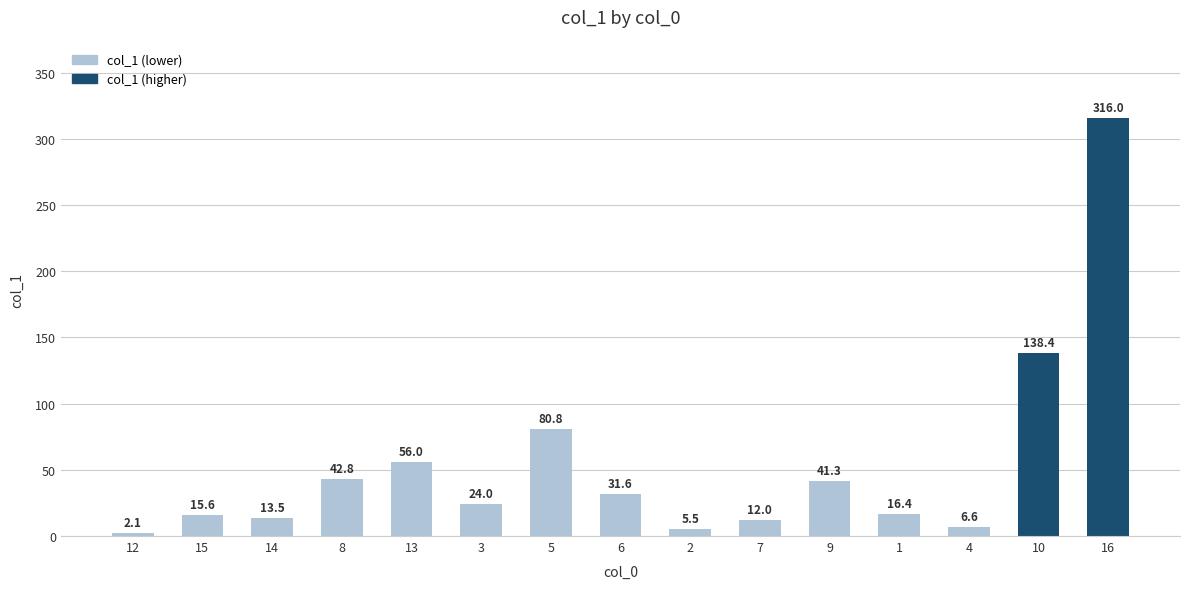

True or false: the data shows 100.4 at 16.

False